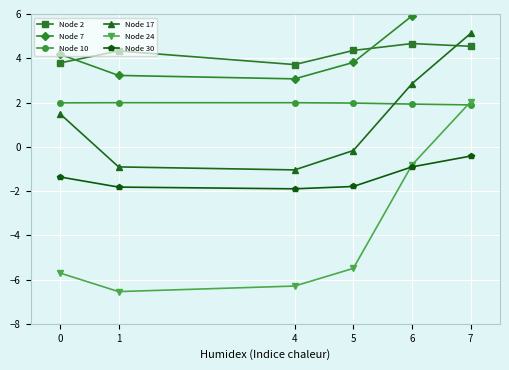

How many data points in Node 30 are less than -1?

4